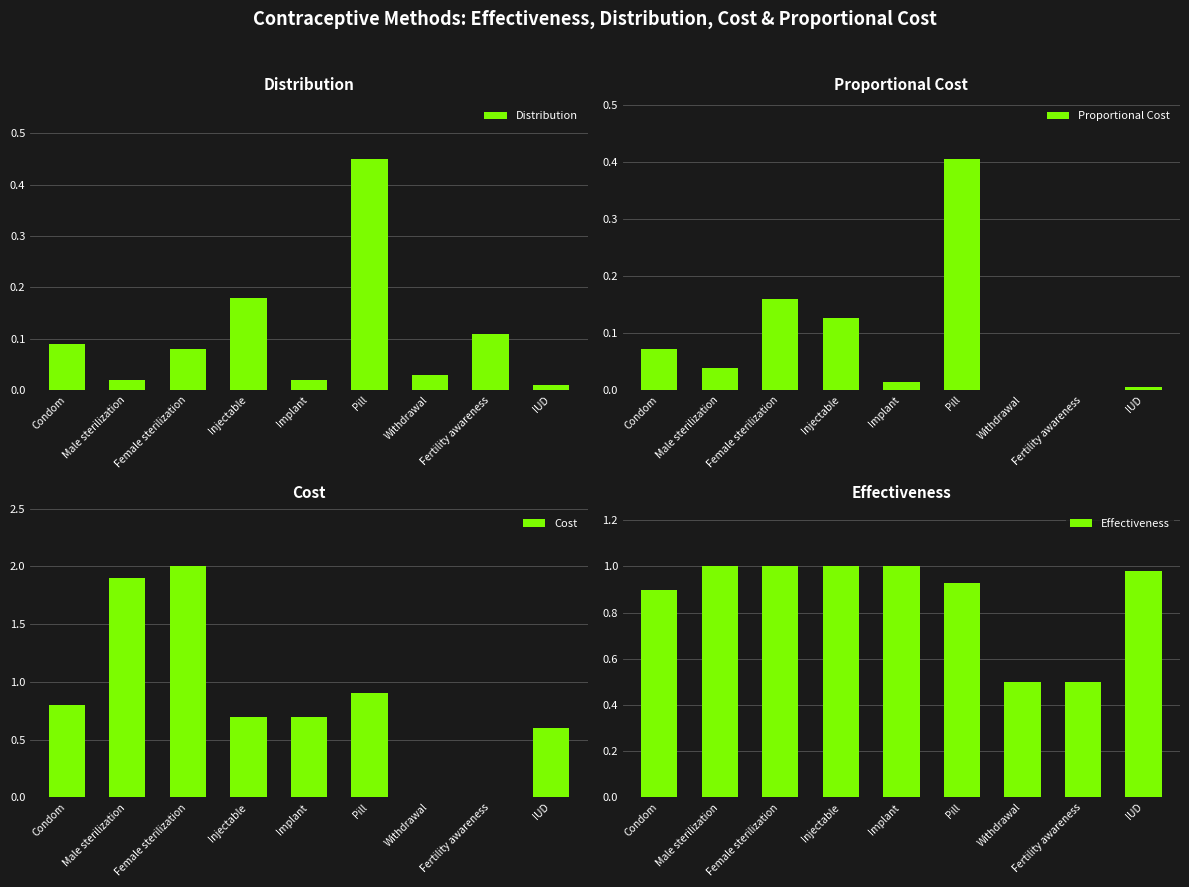

How many data points in Cost are above 0?

7